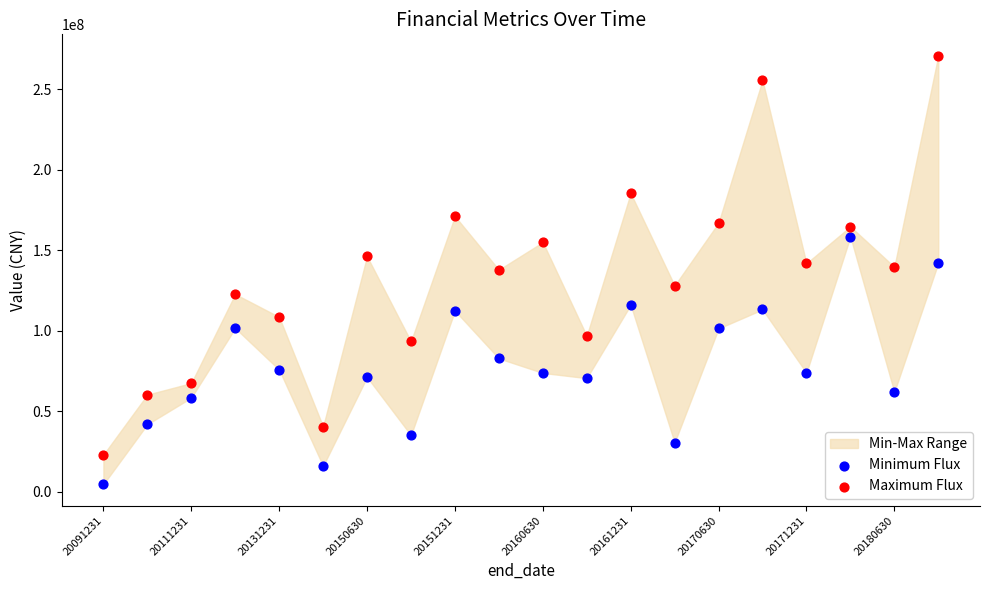

Which series has the largest Y range (max minus min)?

Maximum Flux